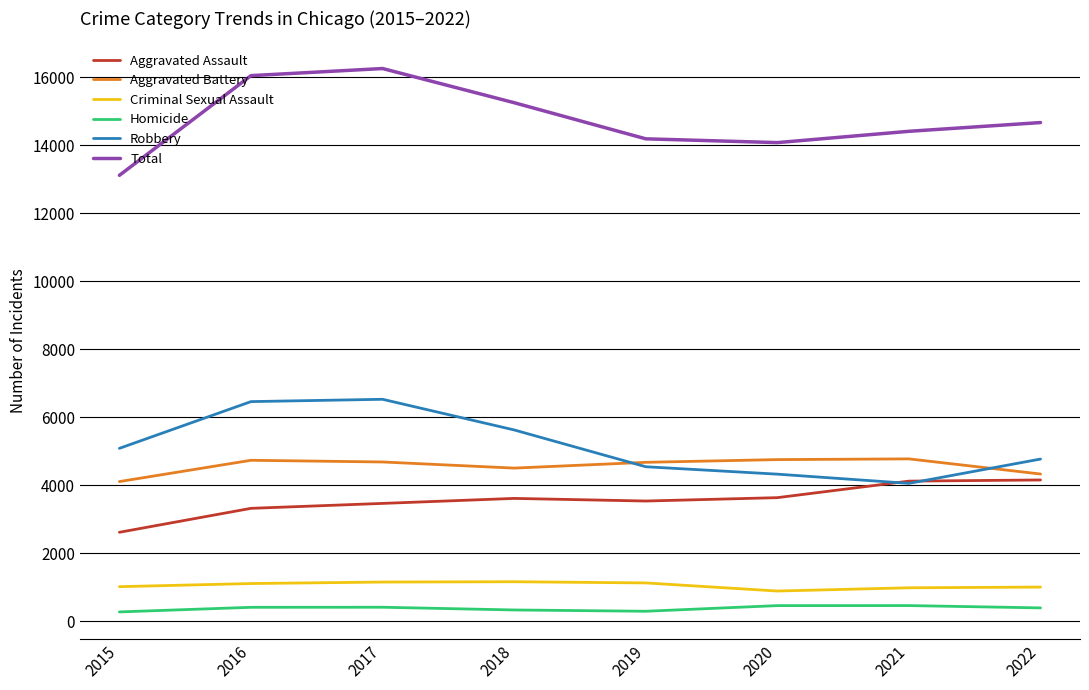

True or false: Total has a value of 14187 at 2019.

True